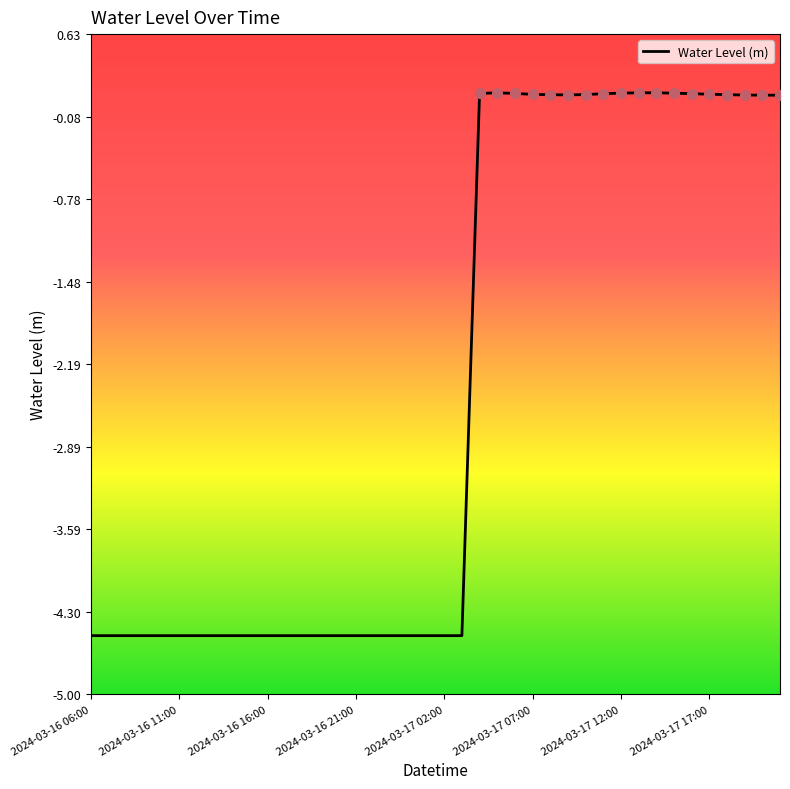

What is the minimum value shown in the chart?

-4.5